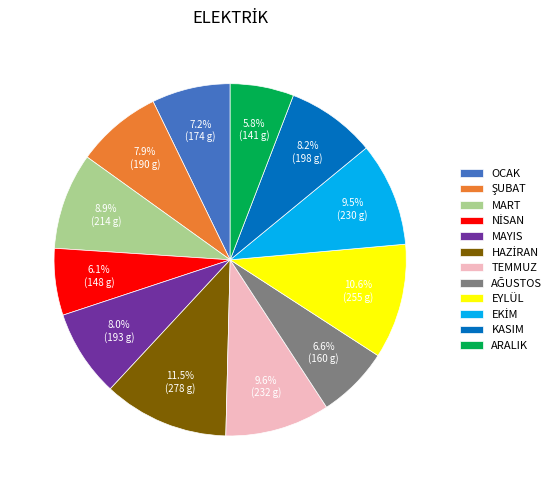

Is there a majority slice in this chart?

No